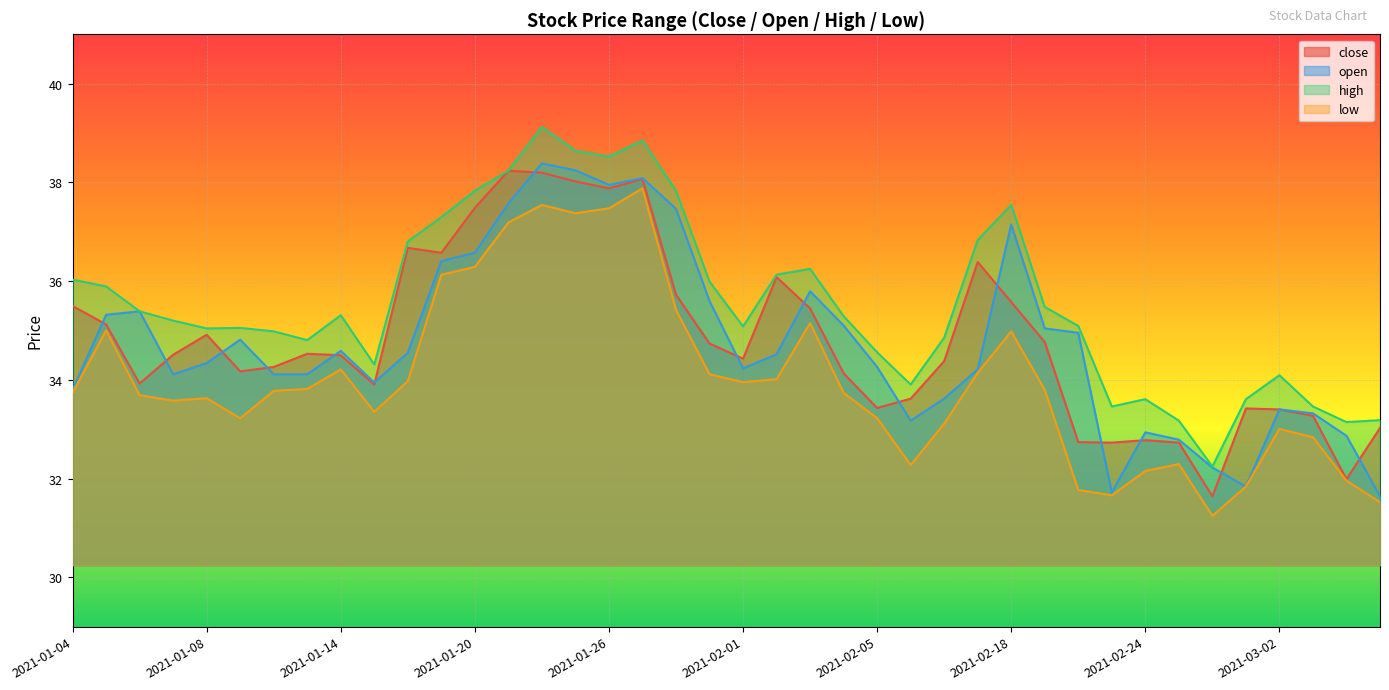

How many distinct data groups are displayed?

4